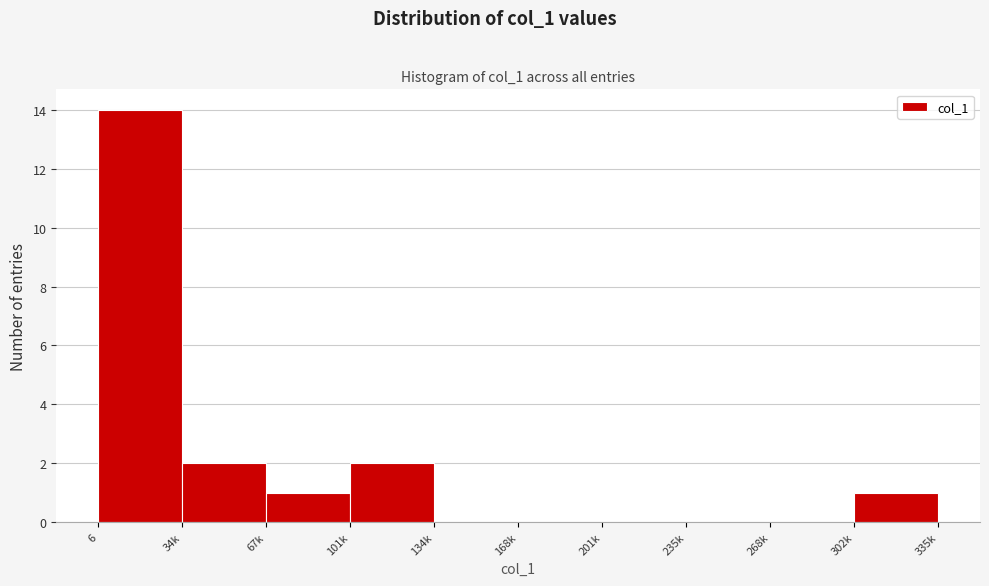

Reading left to right, list all the values displayed in this chart.

6=14	34k=2	67k=1	101k=2	134k=0	168k=0	201k=0	235k=0	268k=0	302k=1